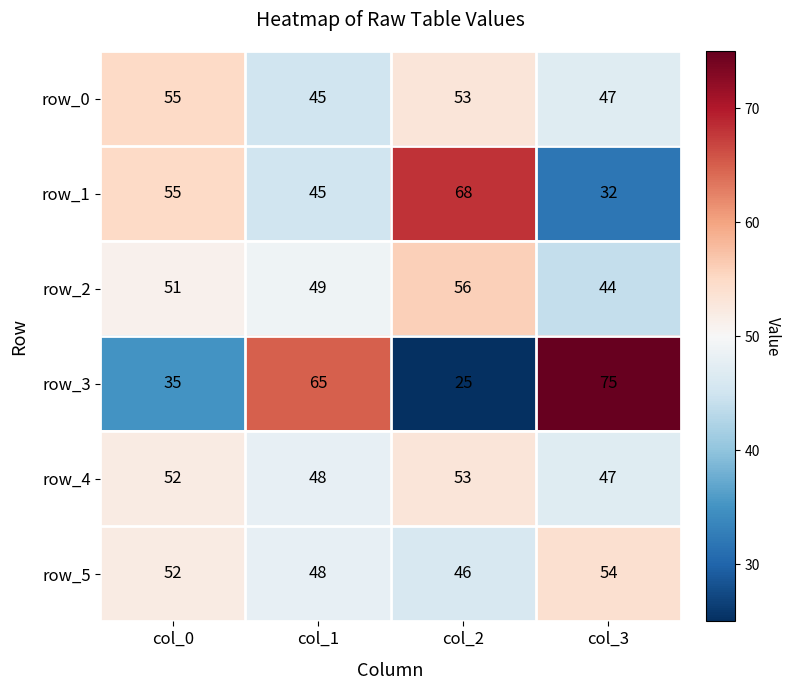

Is it true that row_1 equals 68 at col_2?

True